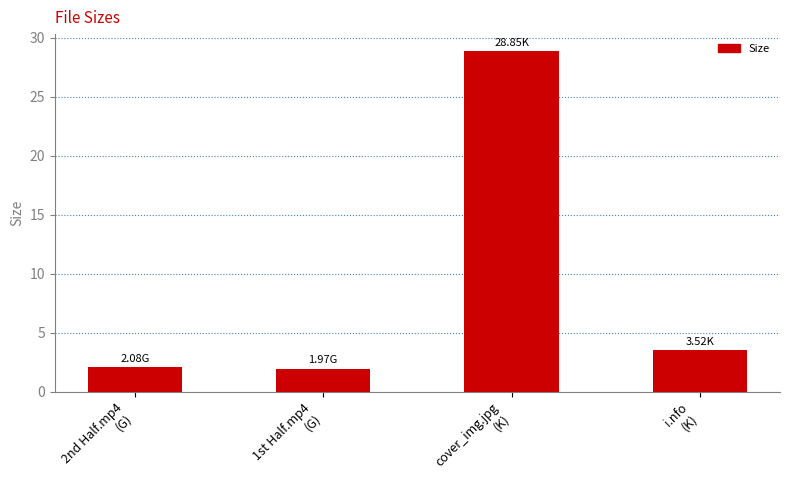

At which label is the value closest to 15?

i.nfo
(K)